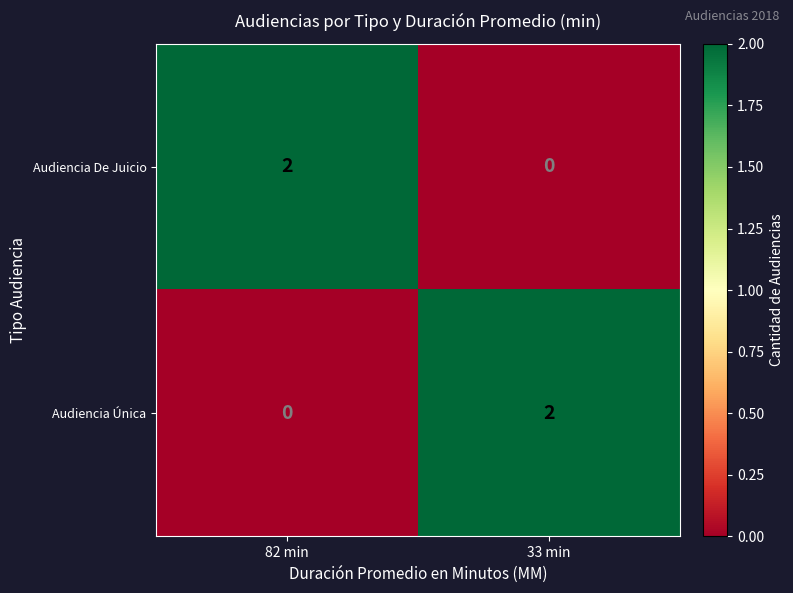

At which label is Audiencia Única closest to 1?

82 min